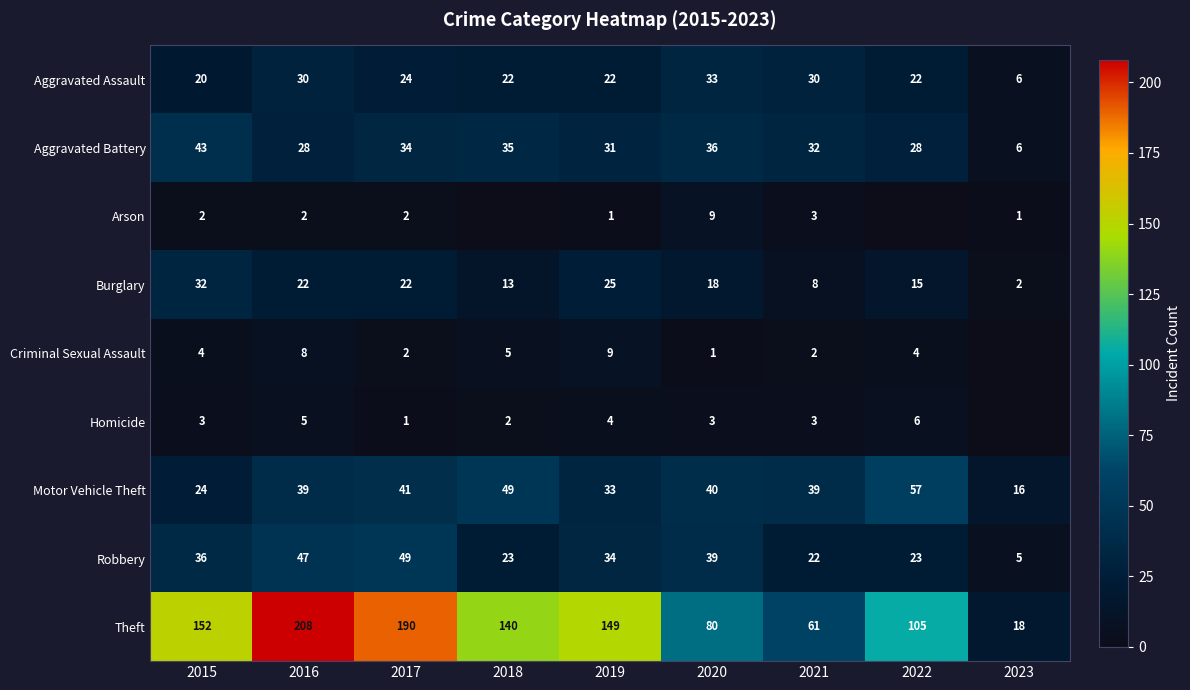

What is the approximate value of Aggravated Battery at 2016, to the nearest 5?

30